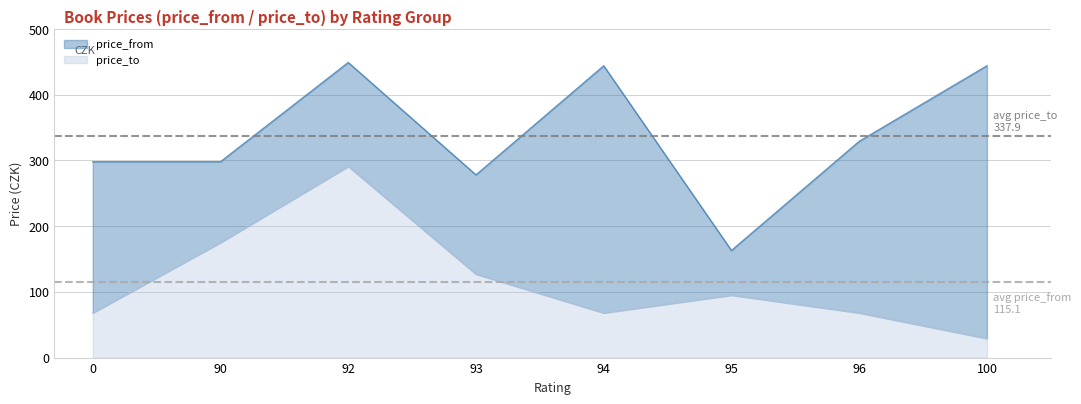

What is the sum of all price_from values?

921